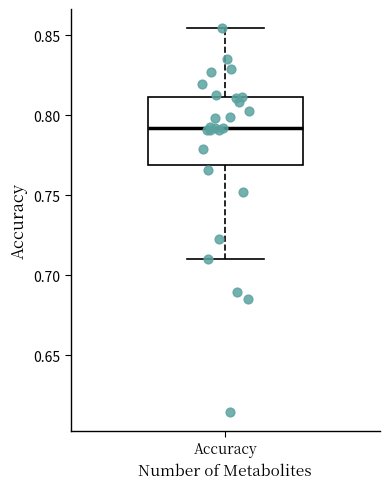

Read this box plot against the y-axis: the position of the median line, the range covered by the box, and the ends of both whiskers. The values are not printed on the chart, so give them approximately, as read against the axis.

median 0.790, box 0.770 to 0.810, whiskers 0.710 to 0.855